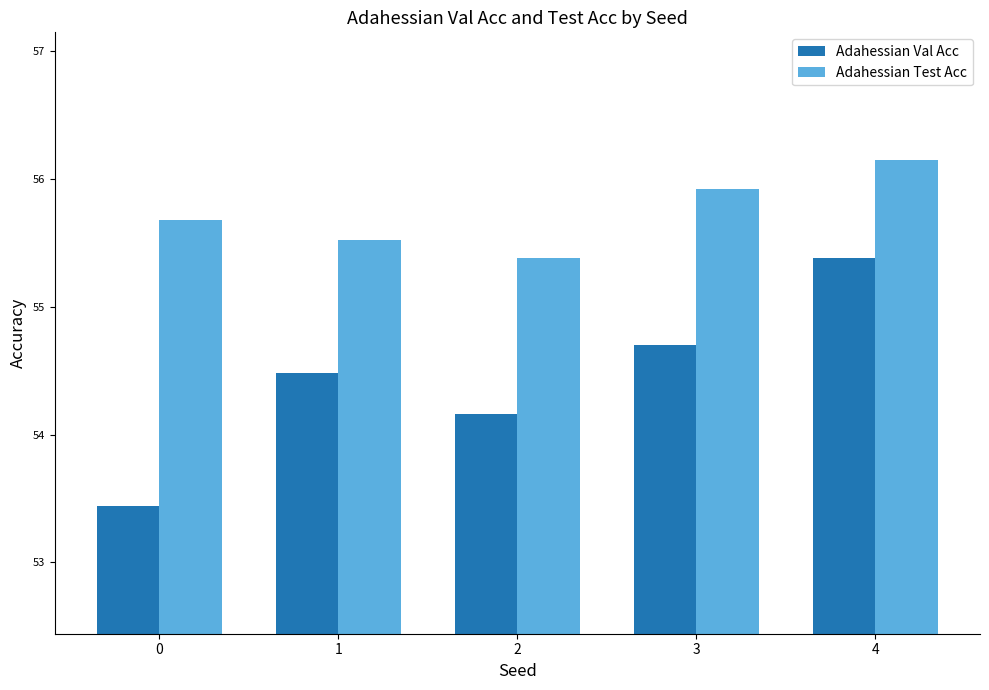

The Adahessian Val Acc series shows 53.4 at 0. True or false?

True